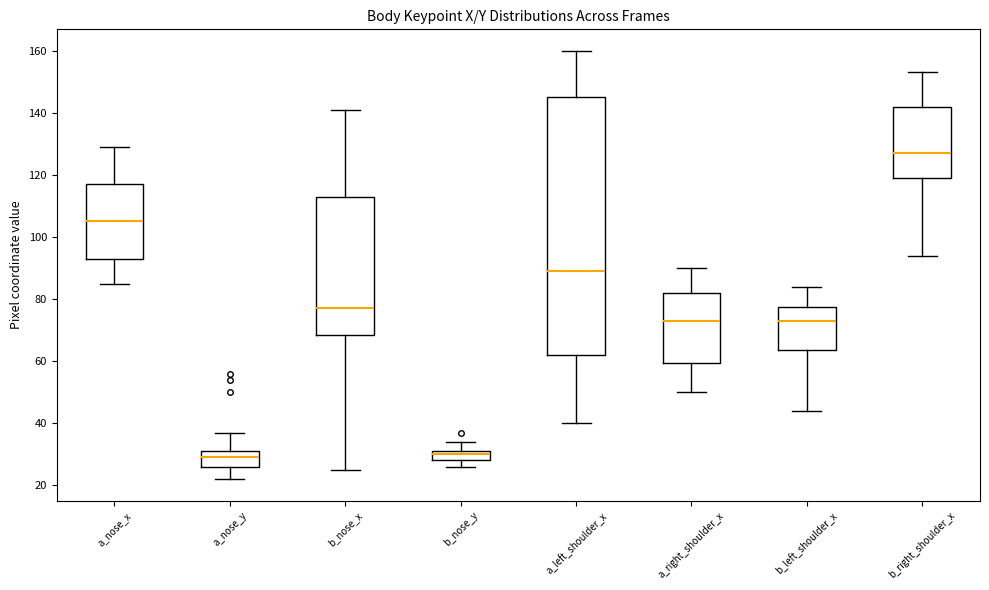

Comparing the boxes themselves (not the whiskers), which one is the tallest?

a_left_shoulder_x